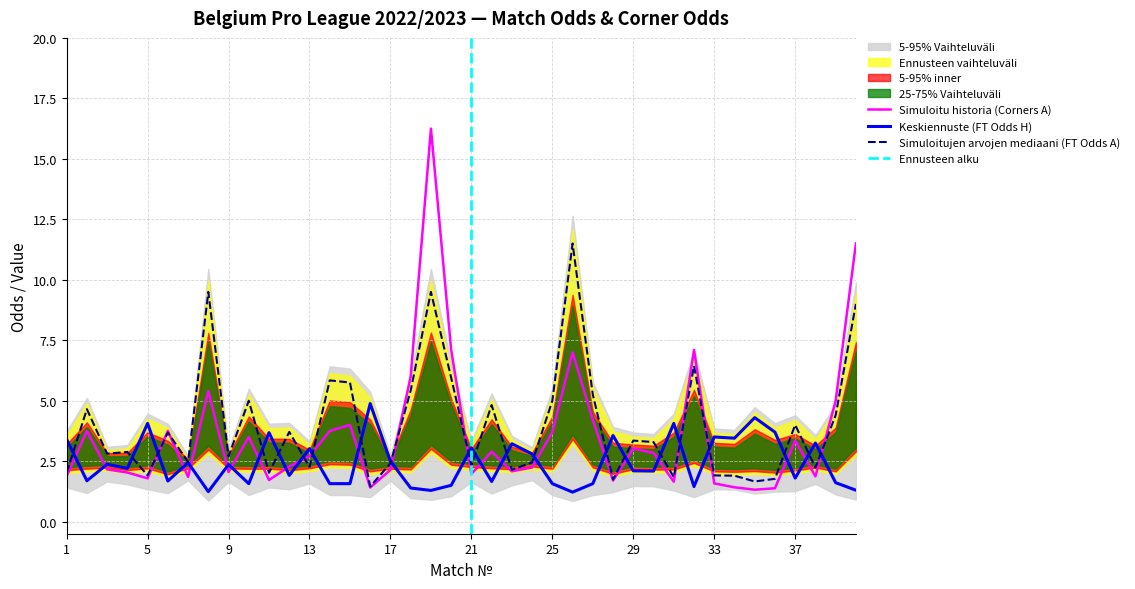

The value of Simuloitu historia (Corners A) at 17 is 2.1. True or false?

True